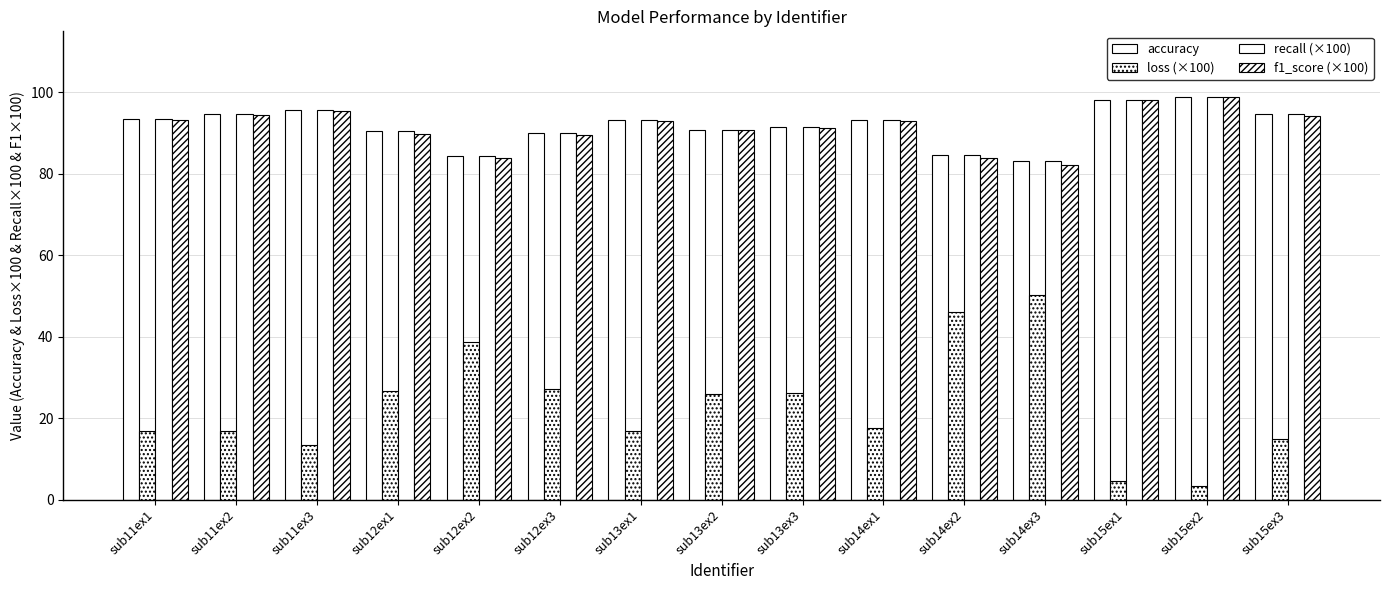

At which label does accuracy reach its minimum?

sub14ex3